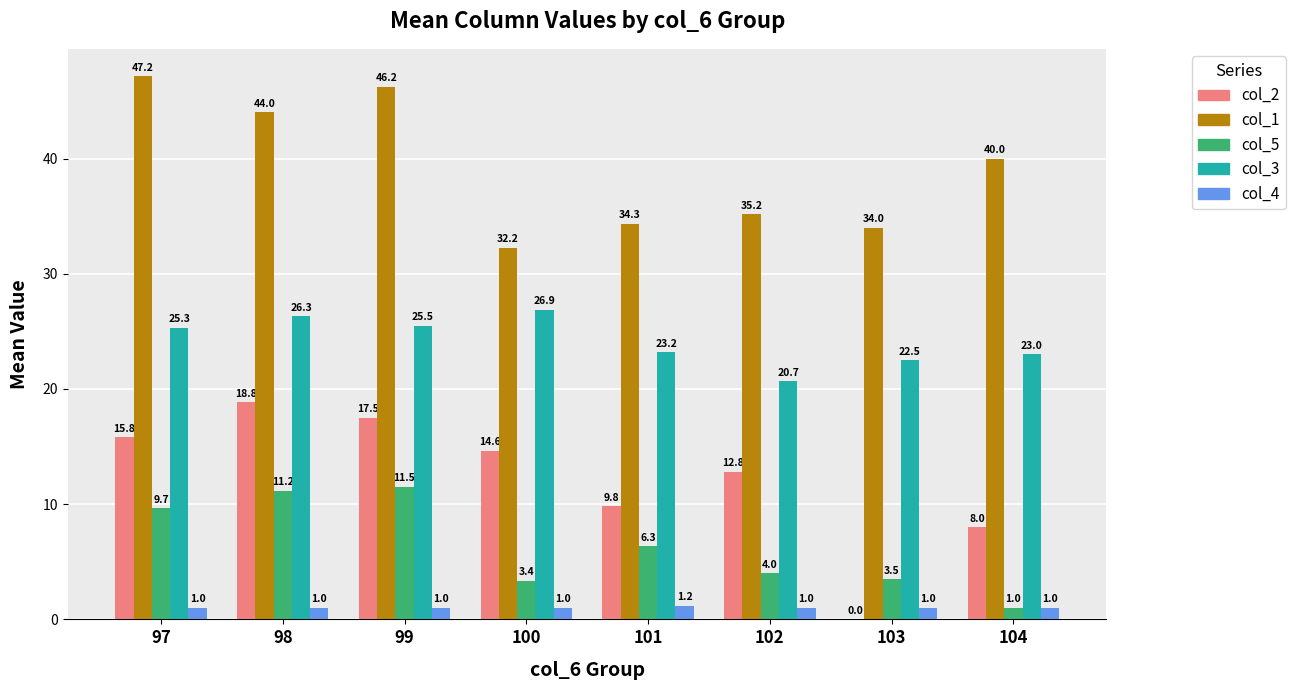

At which label is col_5 closest to 6?

101